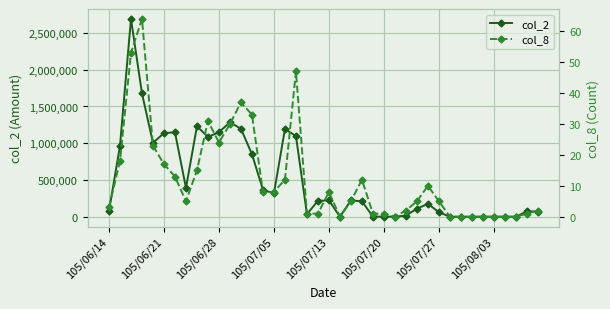

Between 31 and 17, which is larger?

17